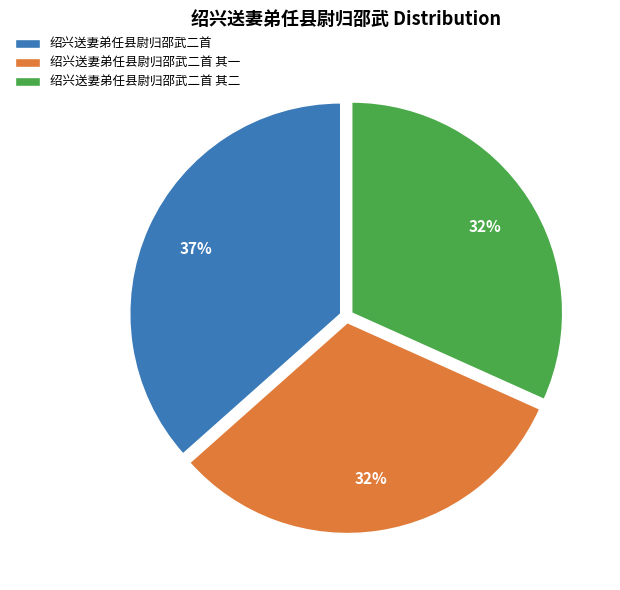

Between 绍兴送妻弟任县尉归邵武二首 and 绍兴送妻弟任县尉归邵武二首 其二, which is larger?

绍兴送妻弟任县尉归邵武二首